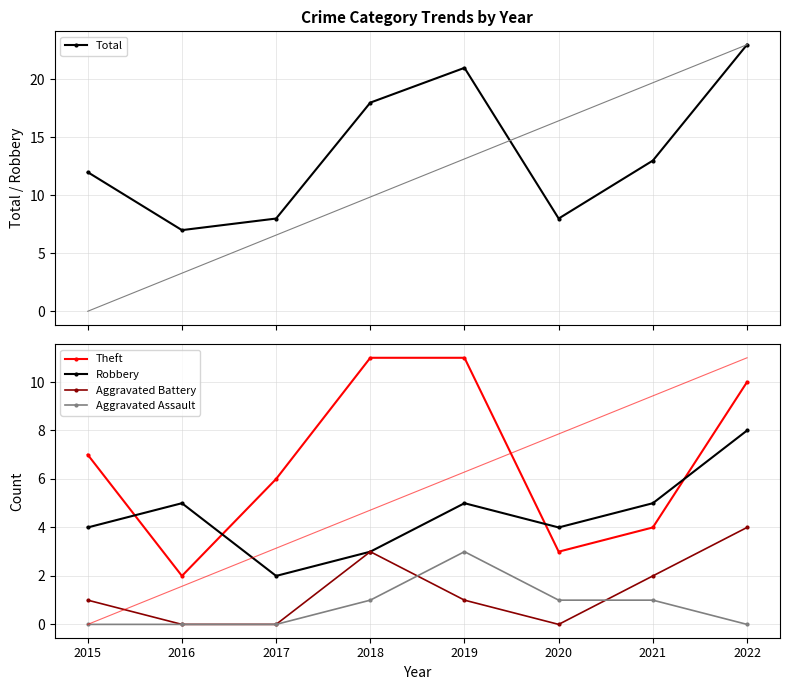

The value of Theft at 2019 is 11. True or false?

True